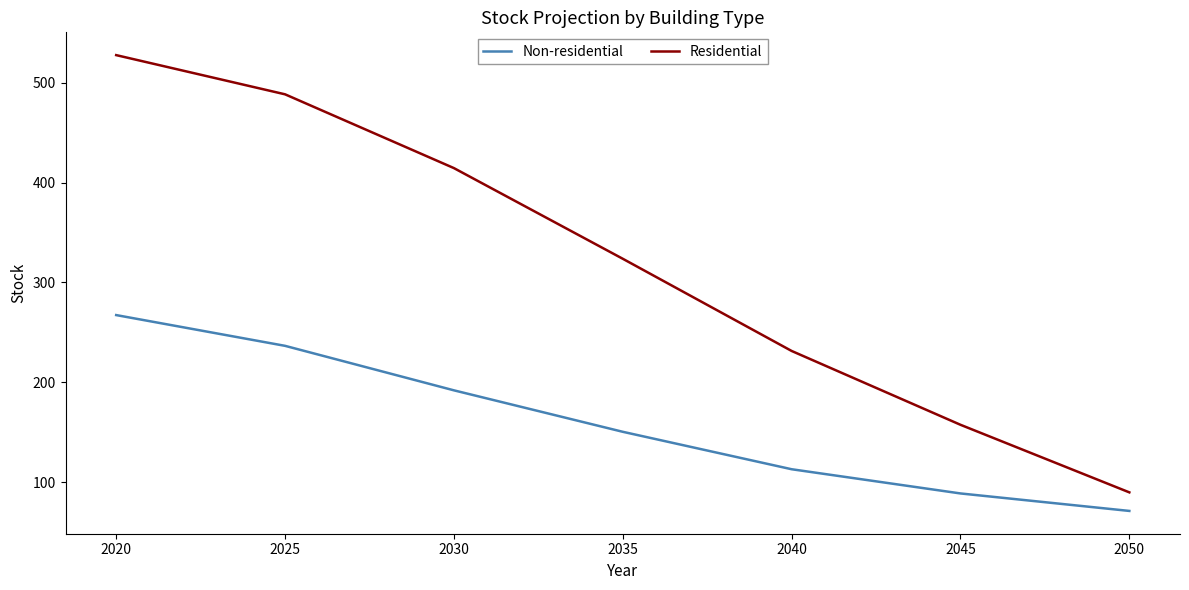

Rank the series by their average value, from highest to lowest.

Residential, Non-residential